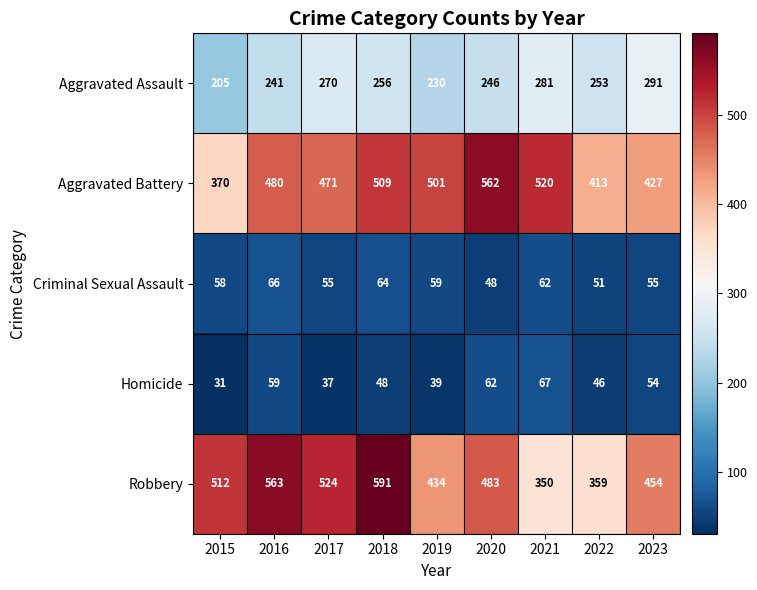

What is the sum of all Aggravated Assault values?

2273